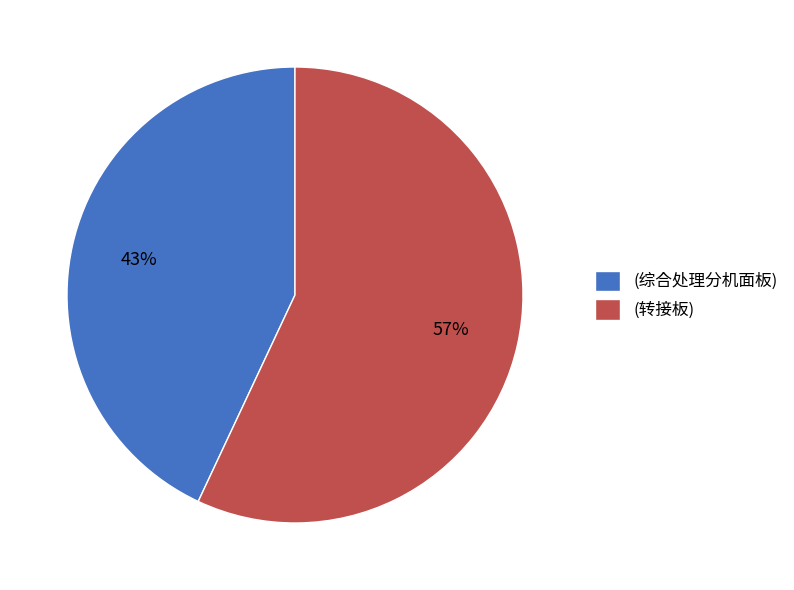

How many slices are in this pie chart?

2